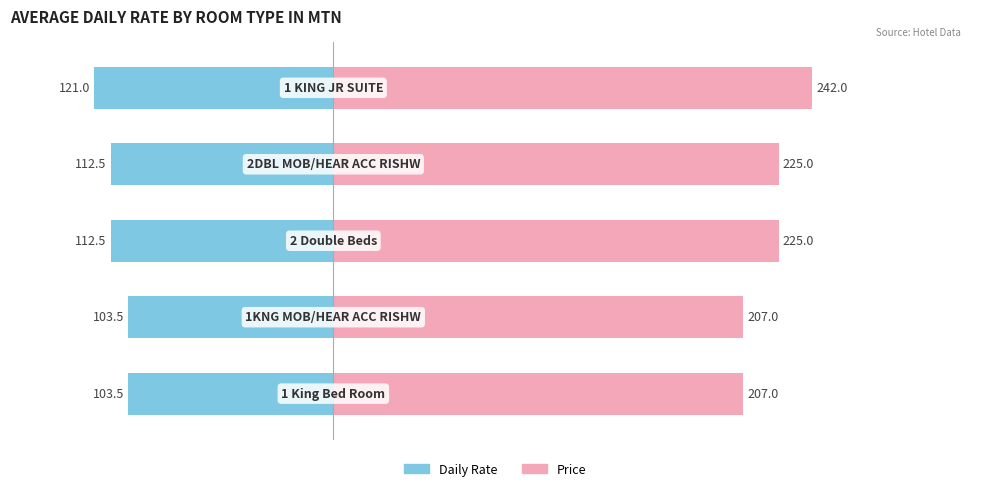

How many bars are there in each group?

2